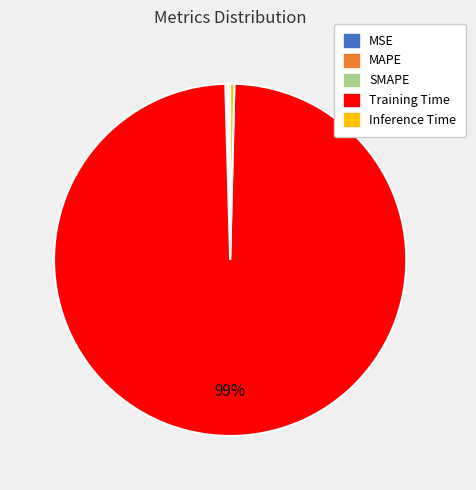

True or false: Inference Time accounts for 0% of the total.

True